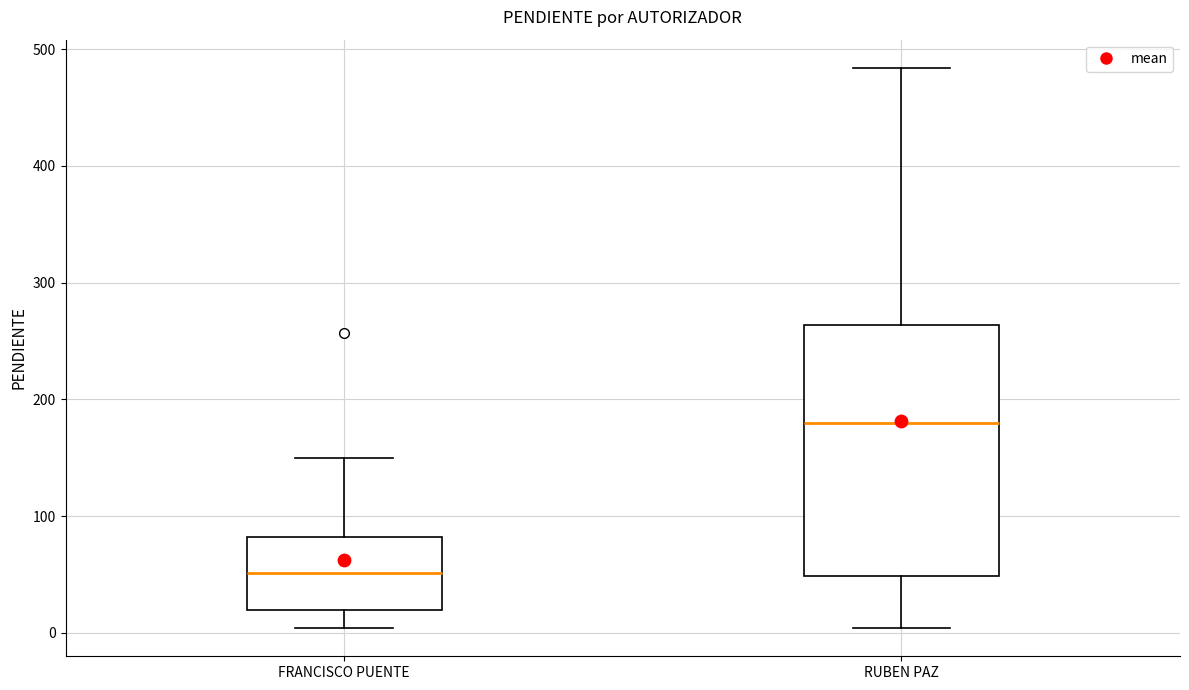

Comparing the boxes themselves (not the whiskers), which one is the tallest?

RUBEN PAZ